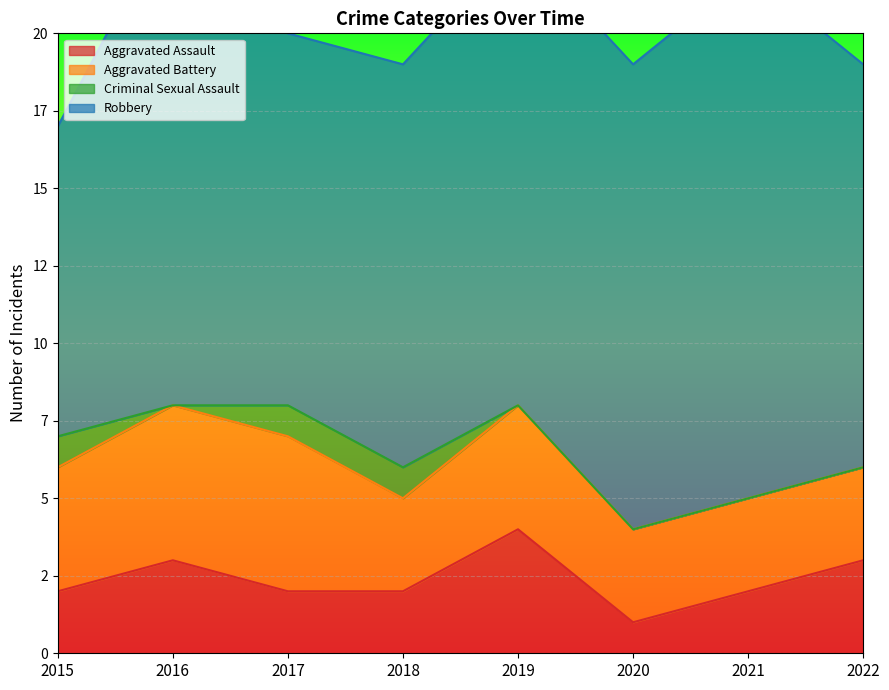

What is the difference between the Aggravated Assault values at 2019 and 2016?

1